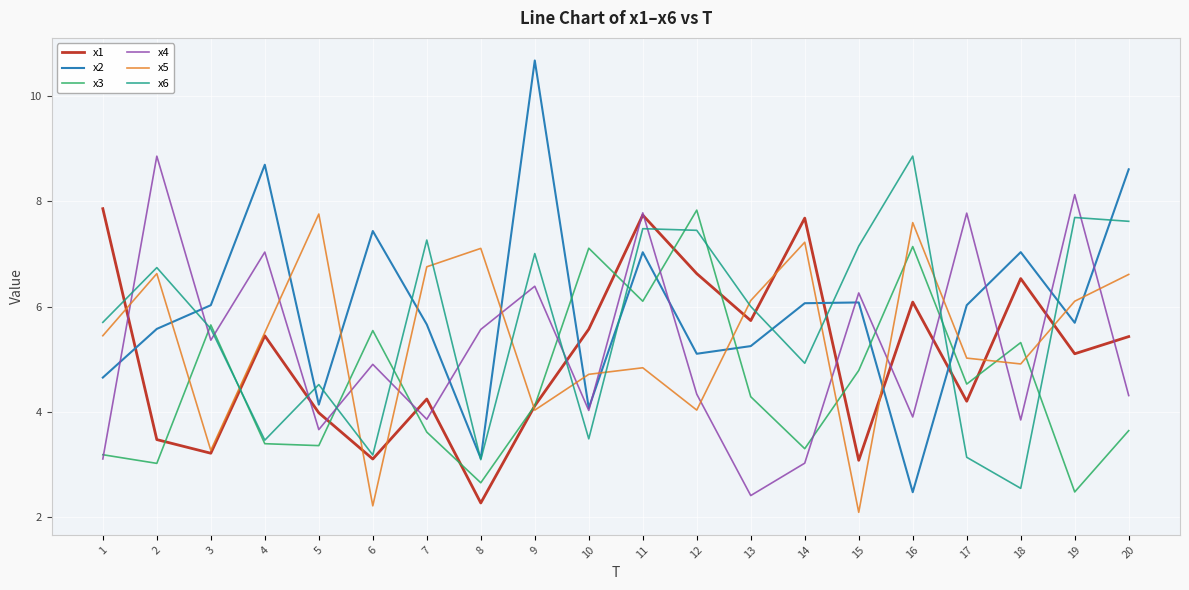

What is the smallest value displayed?

2.1